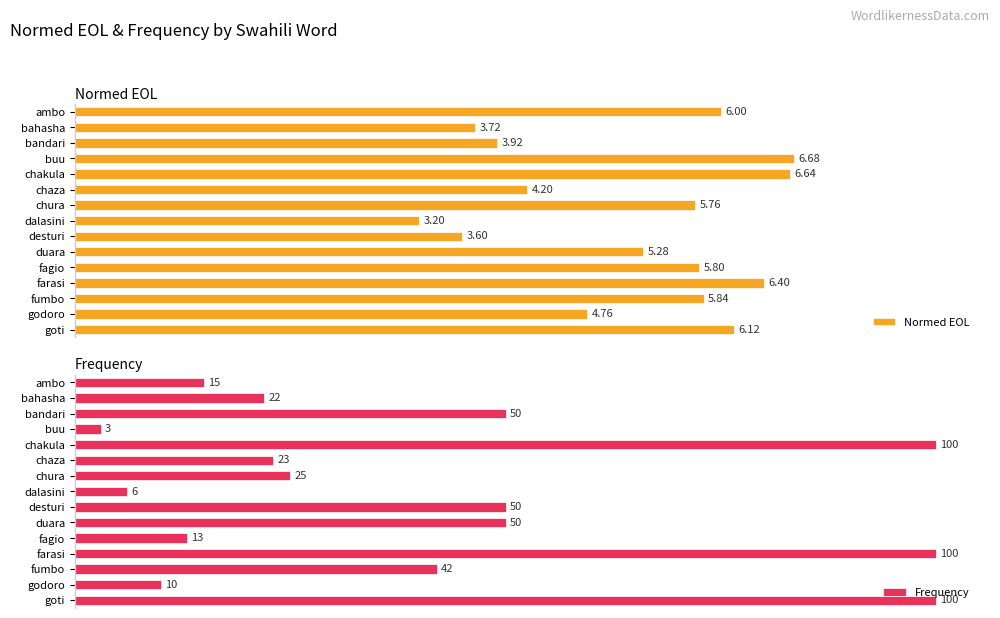

True or false: Frequency has a value of 162.6 at chakula.

False